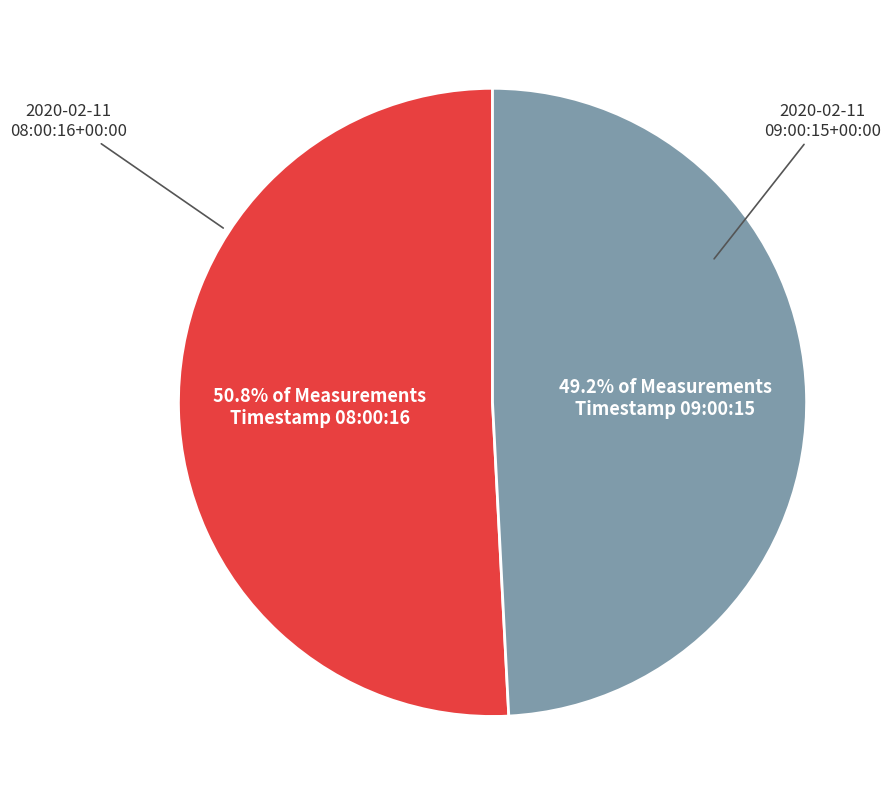

Count the number of slices in the pie.

2